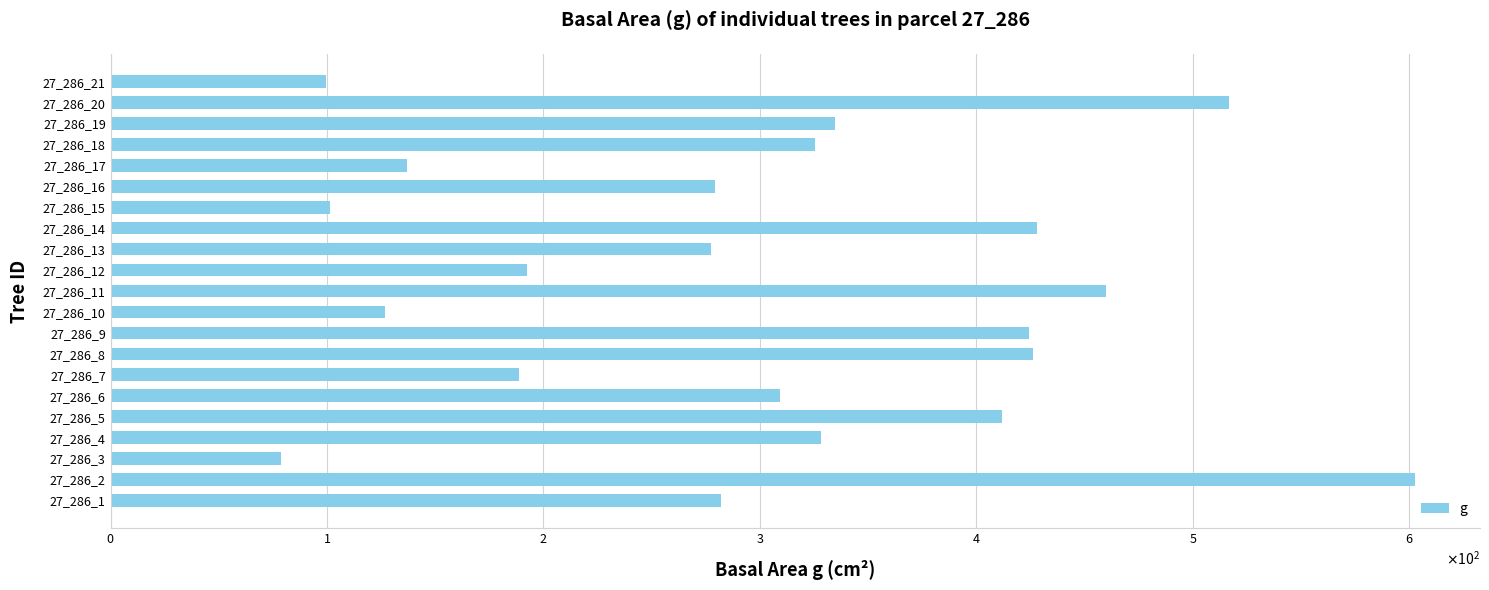

What is the difference between the maximum and minimum values?

524.1